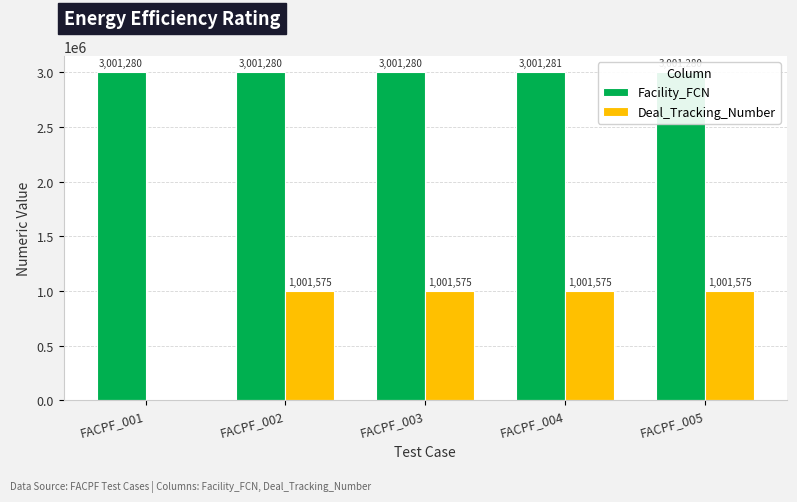

Rank the categories by Facility_FCN value from lowest to highest.

FACPF_001, FACPF_002, FACPF_003, FACPF_005, FACPF_004